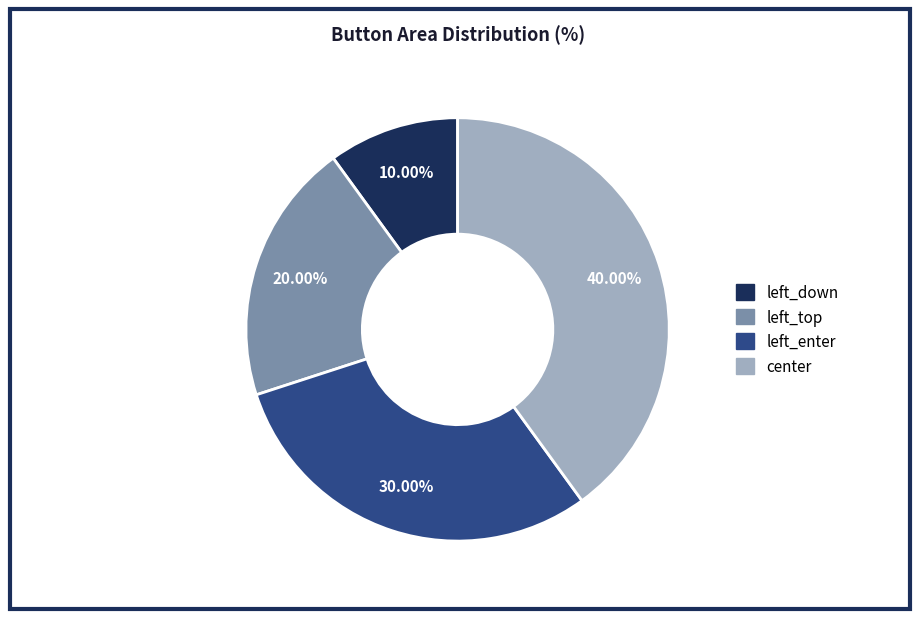

Which has a higher value, left_down or left_top?

left_top